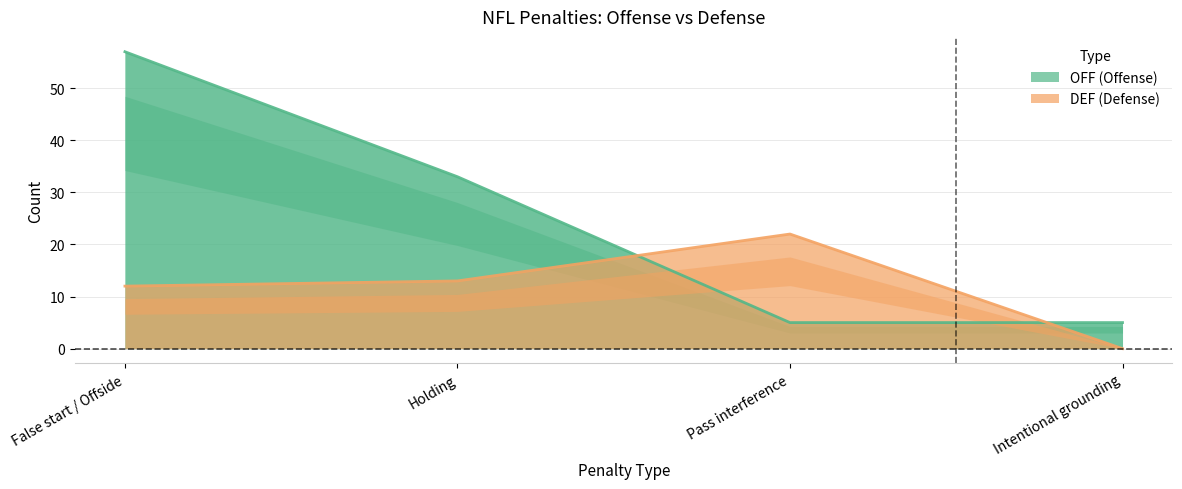

Is it true that DEF equals 5 at False start / Offside?

False